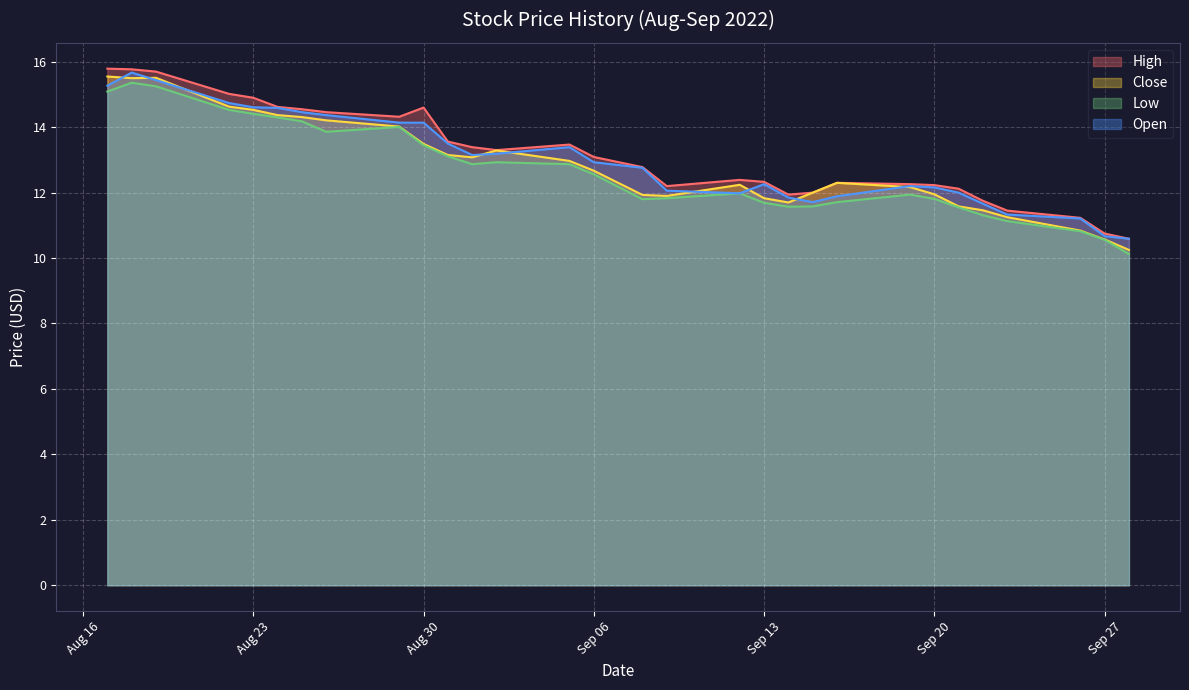

Where is the first local minimum for High?

2022-08-29